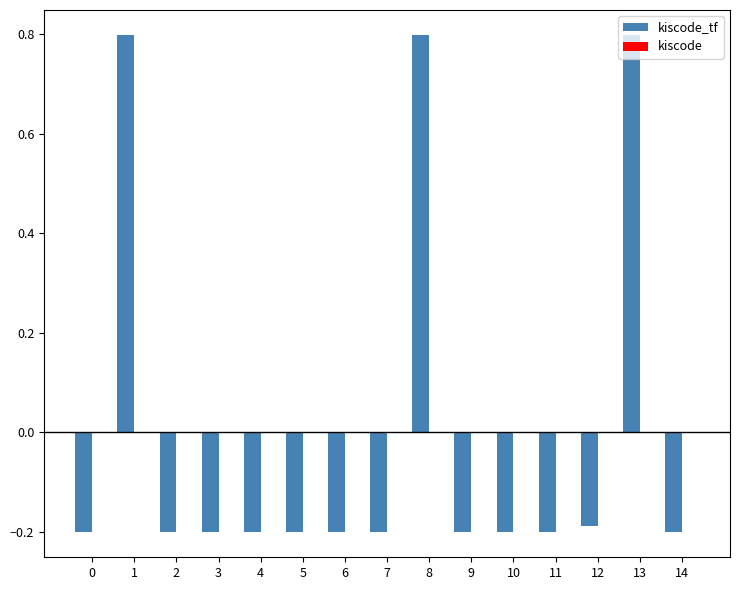

How many data points does each series have?

15